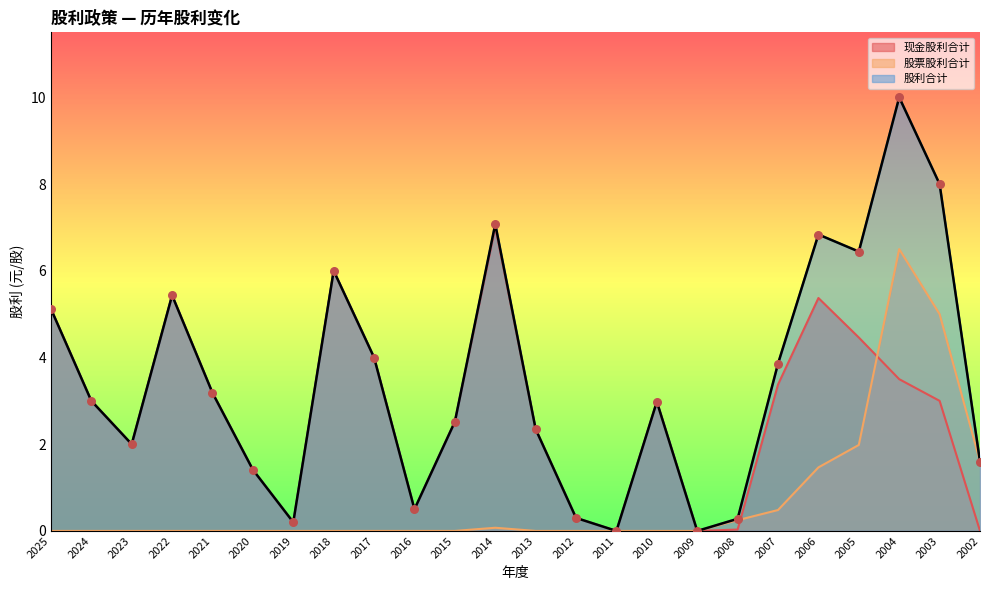

Which series contains the highest Y value?

股利合计